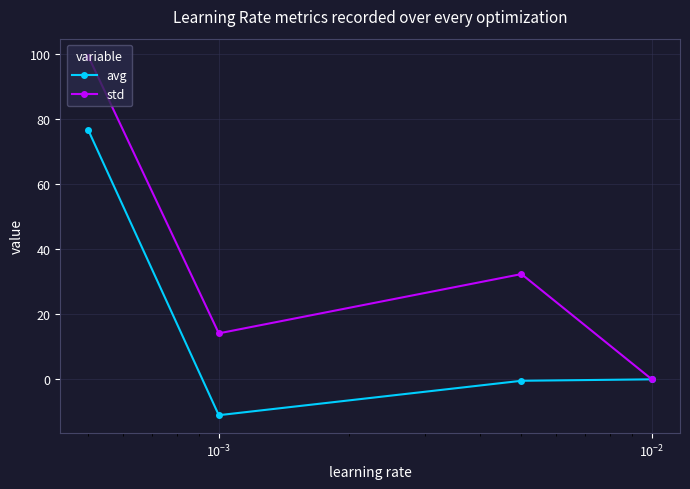

Does the chart display data point markers on the line(s)?

Yes